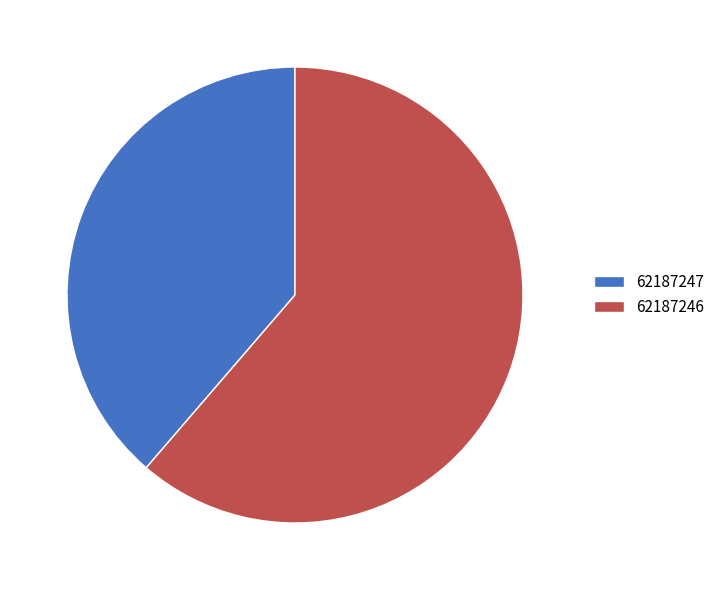

What is the ratio of the value at 62187246 to the value at 62187247?

1.6